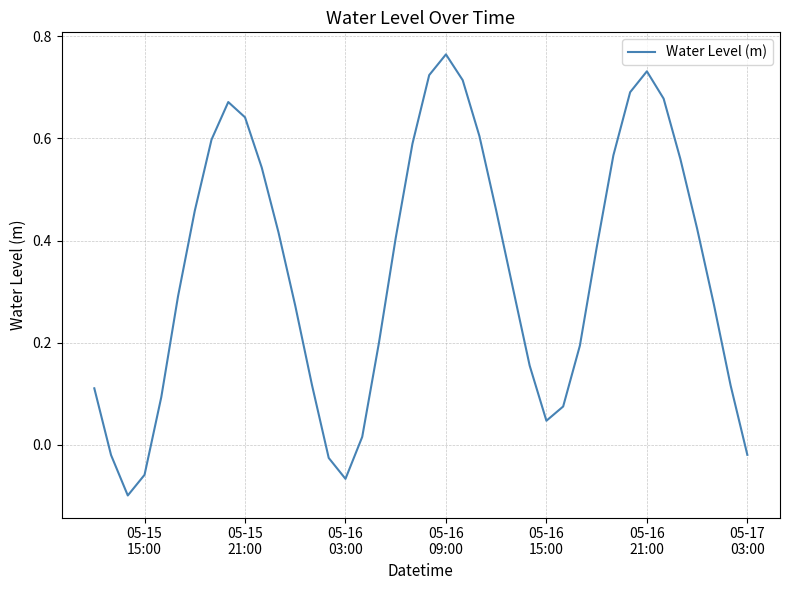

What is the difference between the maximum and minimum values?

0.9